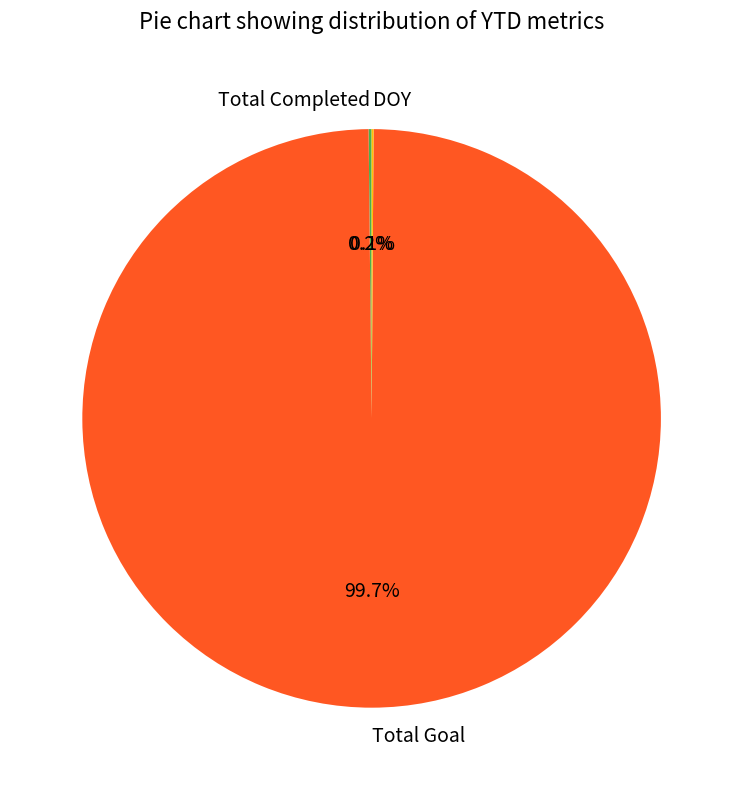

What portion of the pie excludes Total Goal?

0.3%